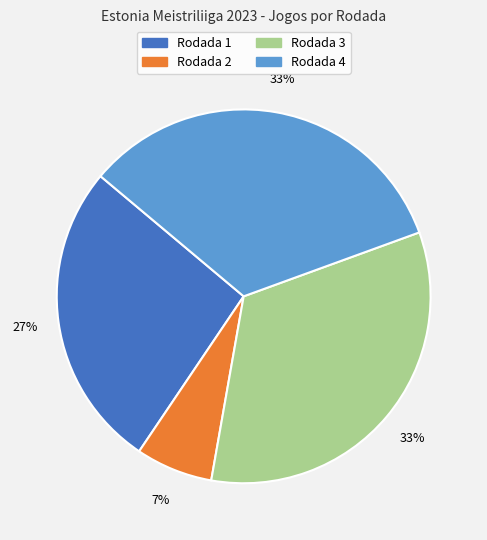

Combined, do Rodada 3 and Rodada 2 account for over 50%?

No